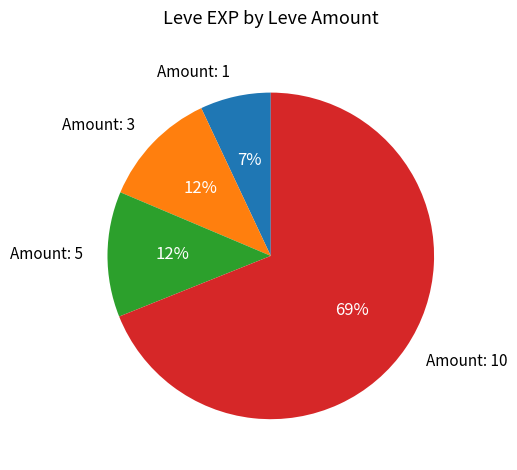

Is there any slice that represents more than half of the pie?

Yes